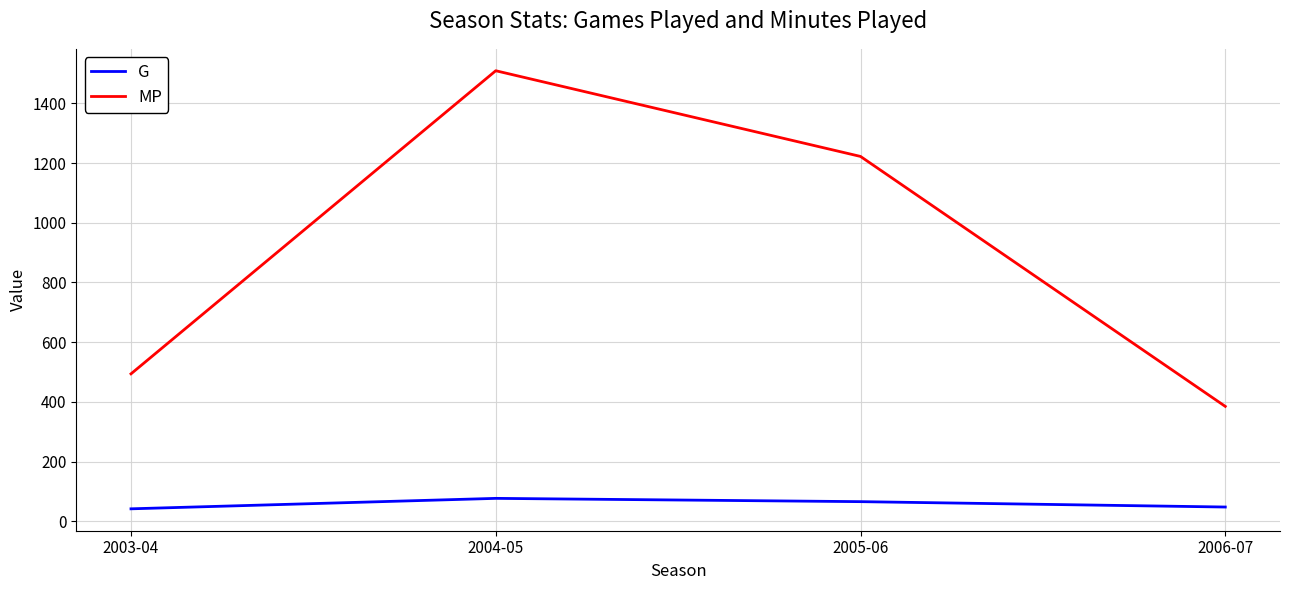

True or false: MP has more than 2 interior local peaks.

False